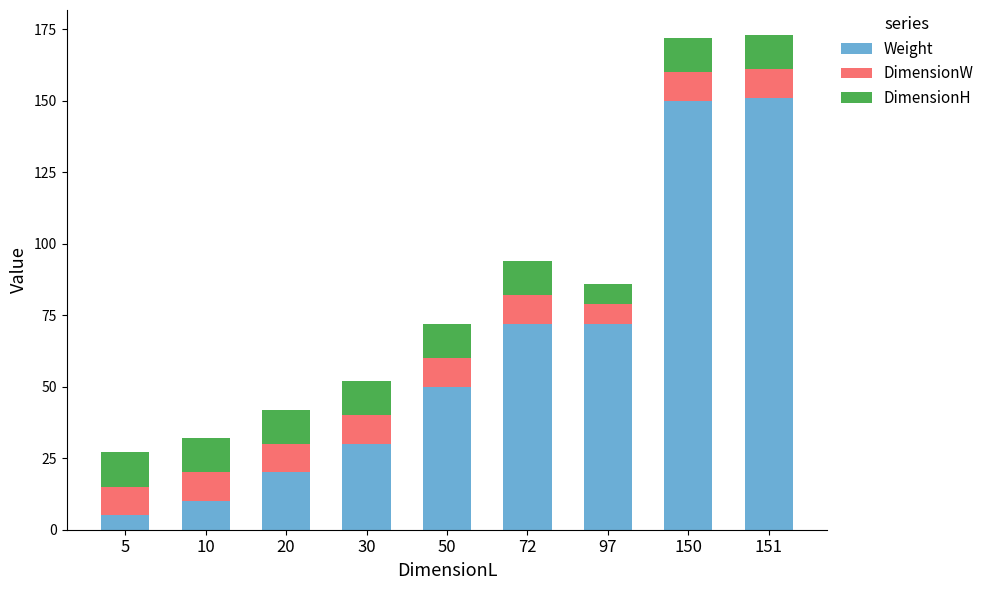

At which label does Weight reach its minimum?

5